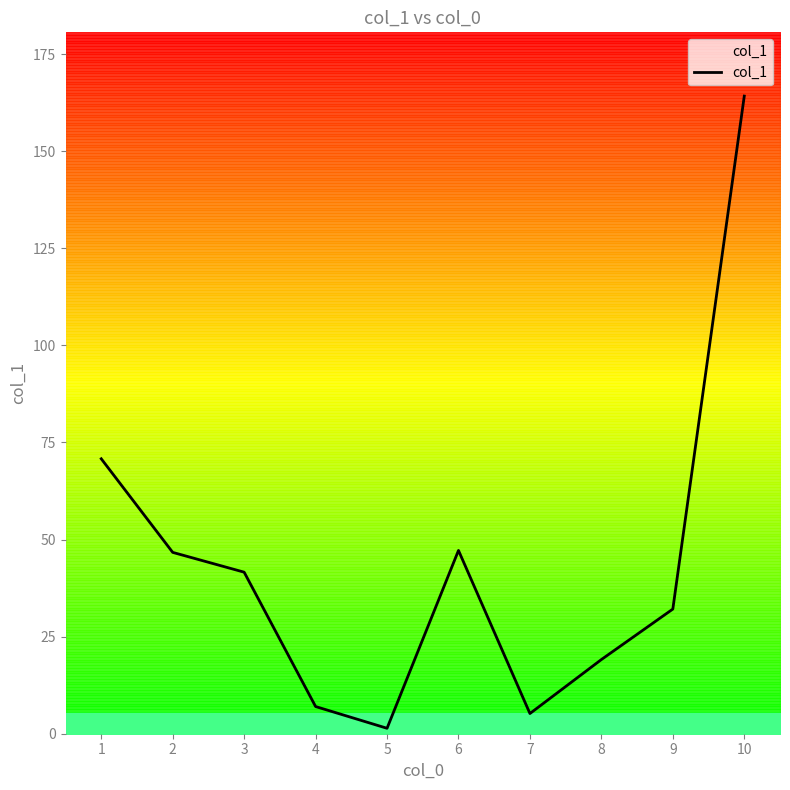

At which label does the data first exceed 41?

1